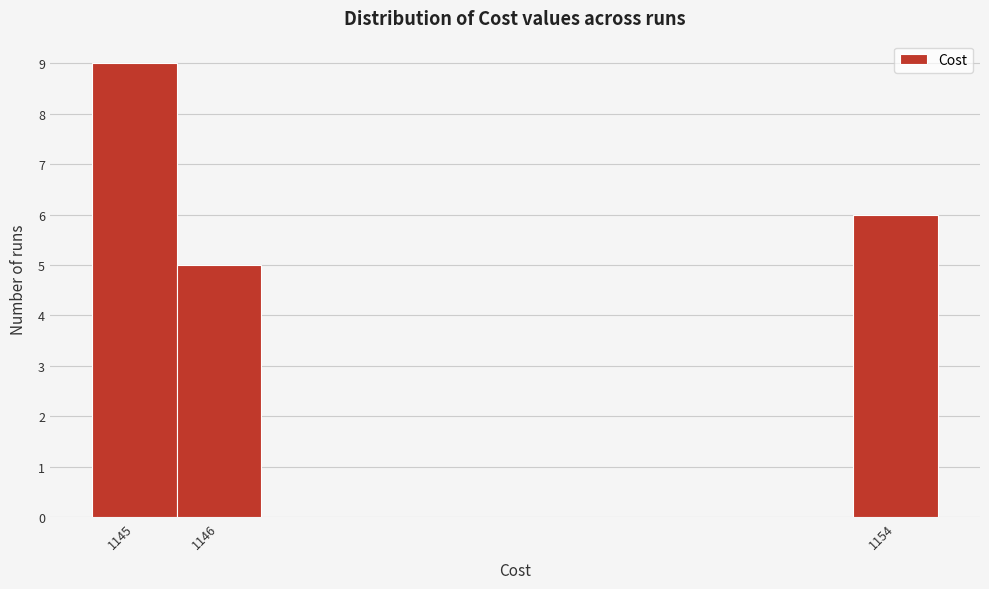

Reading left to right, list every bar in this chart as the range it spans on the x-axis followed by its height. The values are not printed on the chart, so give them approximately, as read against the axis.

1144.5 to 1145.5: 9
1145.5 to 1146.5: 5
1146.5 to 1147.5: 0
1147.5 to 1148.5: 0
1148.5 to 1149.5: 0
1149.5 to 1150.5: 0
1150.5 to 1151.5: 0
1151.5 to 1152.5: 0
1152.5 to 1153.5: 0
1153.5 to 1154.5: 6